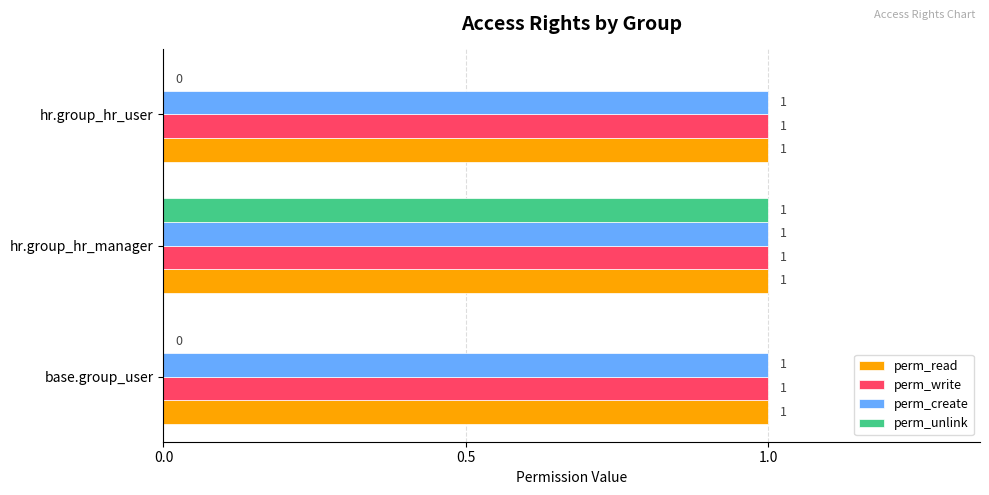

Is the value of perm_unlink at base.group_user greater than the value of perm_create at base.group_user?

No